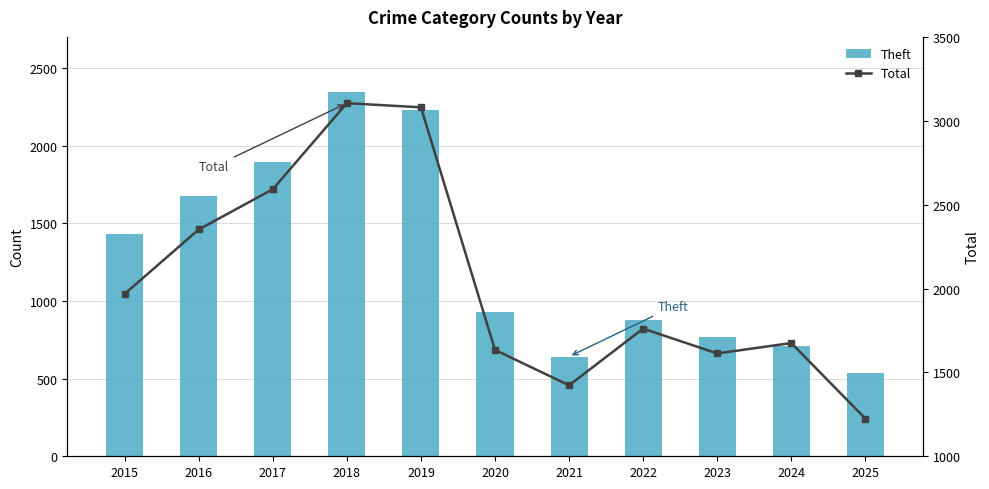

Is it true that Theft equals 262 at 2023?

False